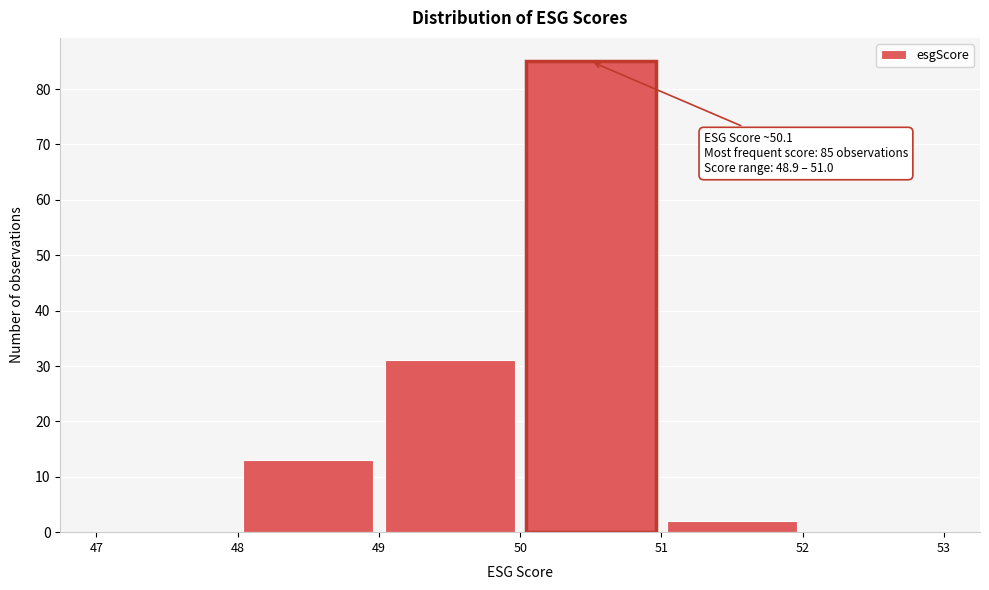

Which range on the x-axis has the tallest bar?

50 to 51